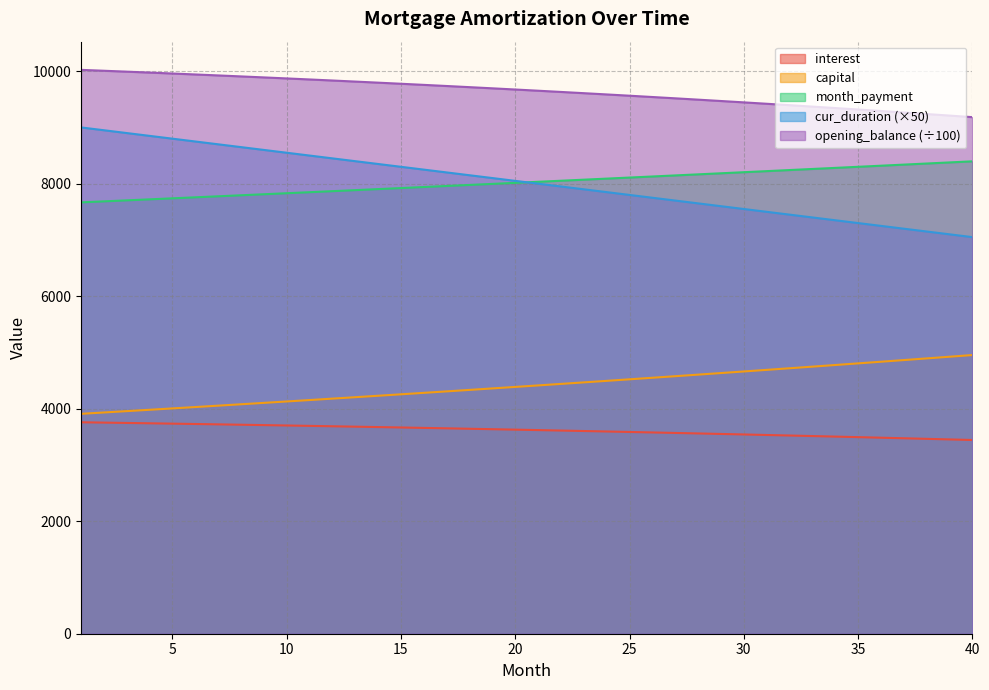

True or false: capital and cur_duration intersect in this chart.

False